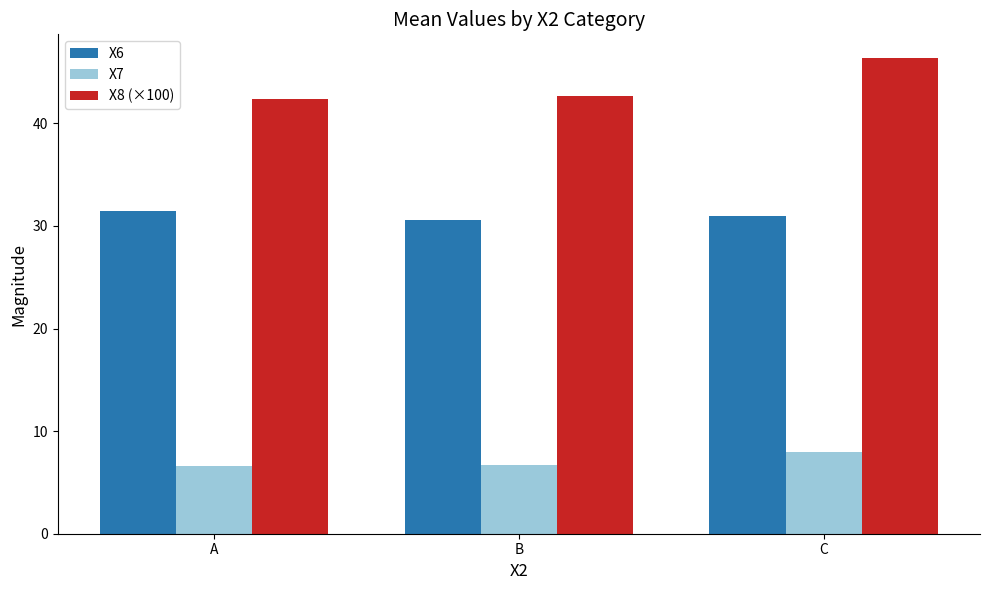

The value of X6 at A is 31.4. True or false?

True